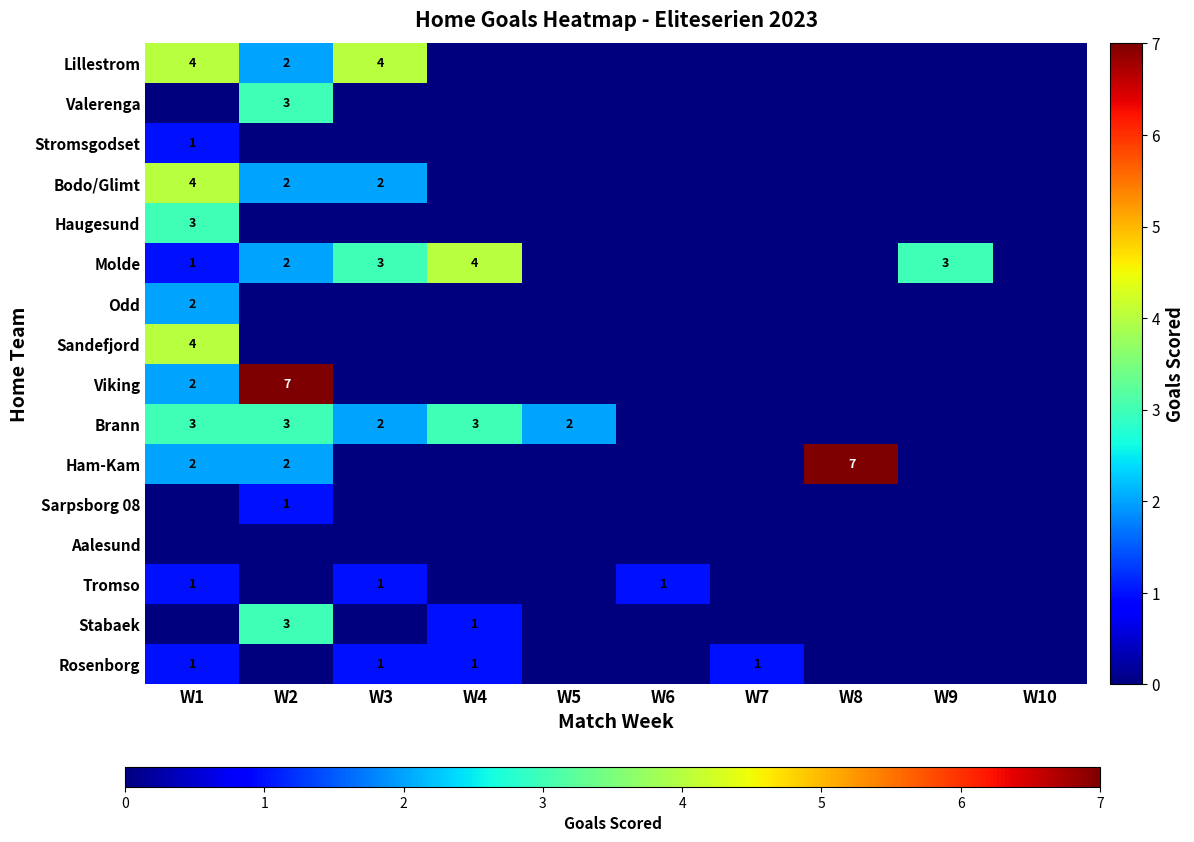

How many distinct data groups are displayed?

16